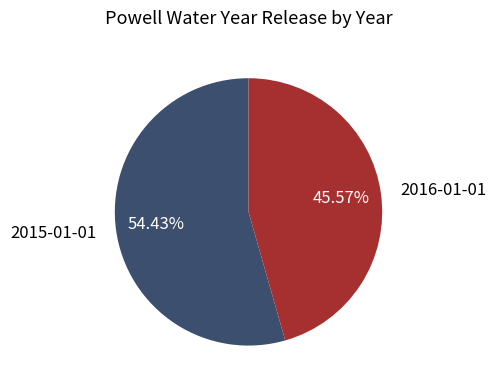

How many slices are in this pie chart?

2